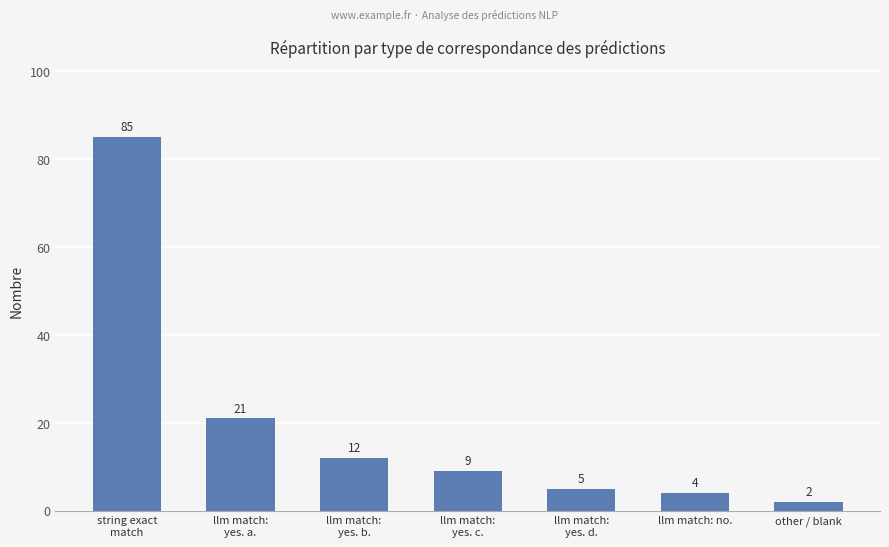

What is the difference between the maximum and second lowest values?

81